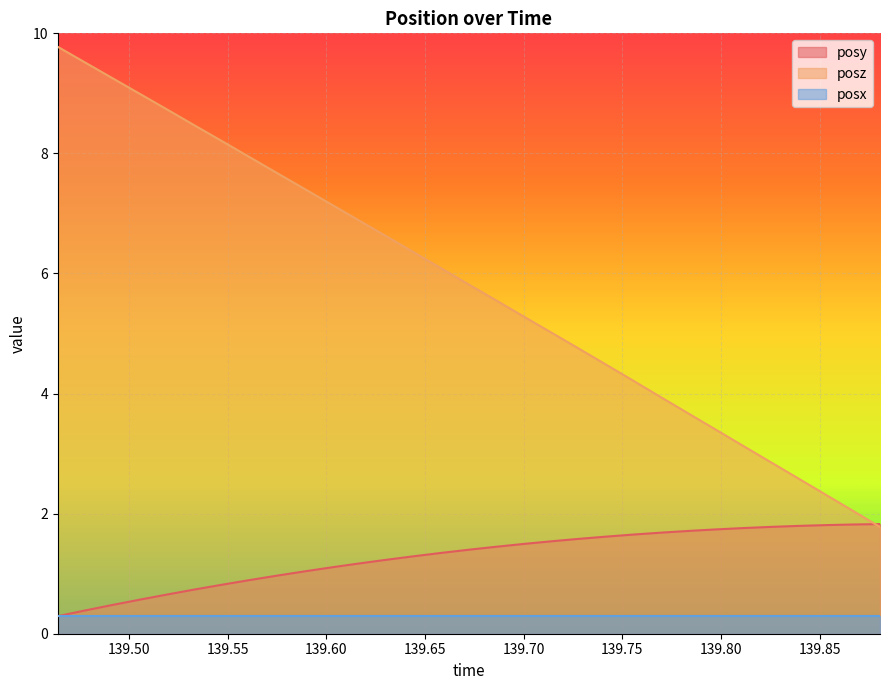

What are all the series names shown in the legend?

posy, posz, posx